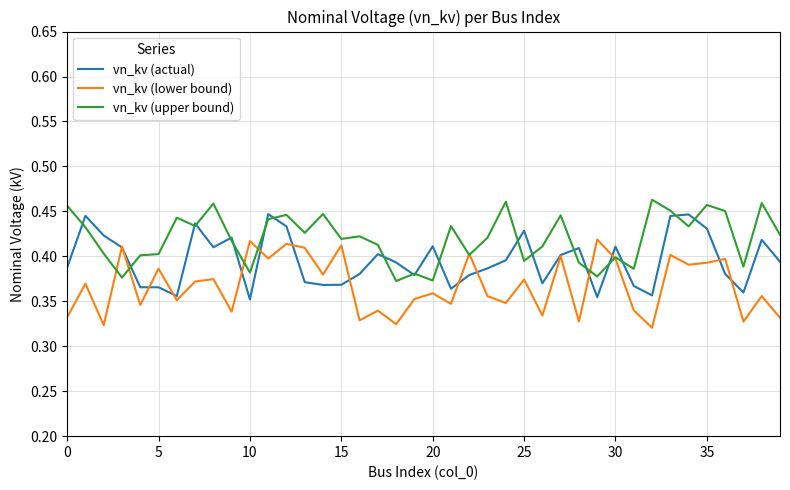

Rank the series by their average value, from lowest to highest.

vn_kv (lower bound), vn_kv (actual), vn_kv (upper bound)